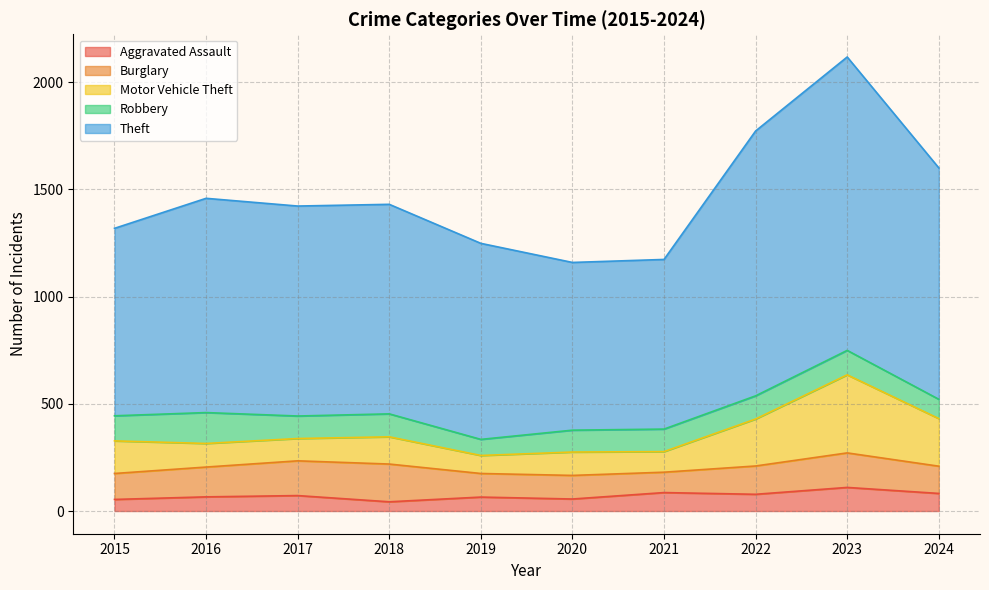

Does the chart have visible grid lines?

Yes